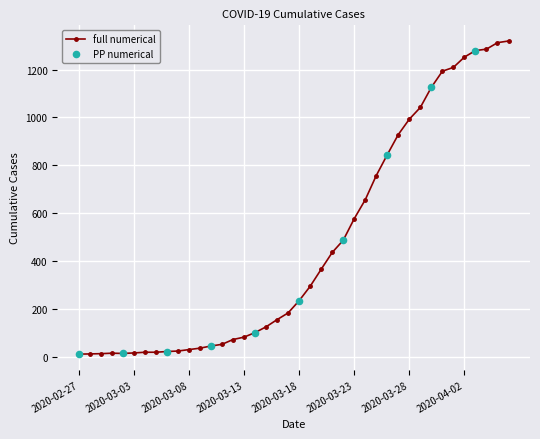

What is the difference between the maximum and minimum values?

1306